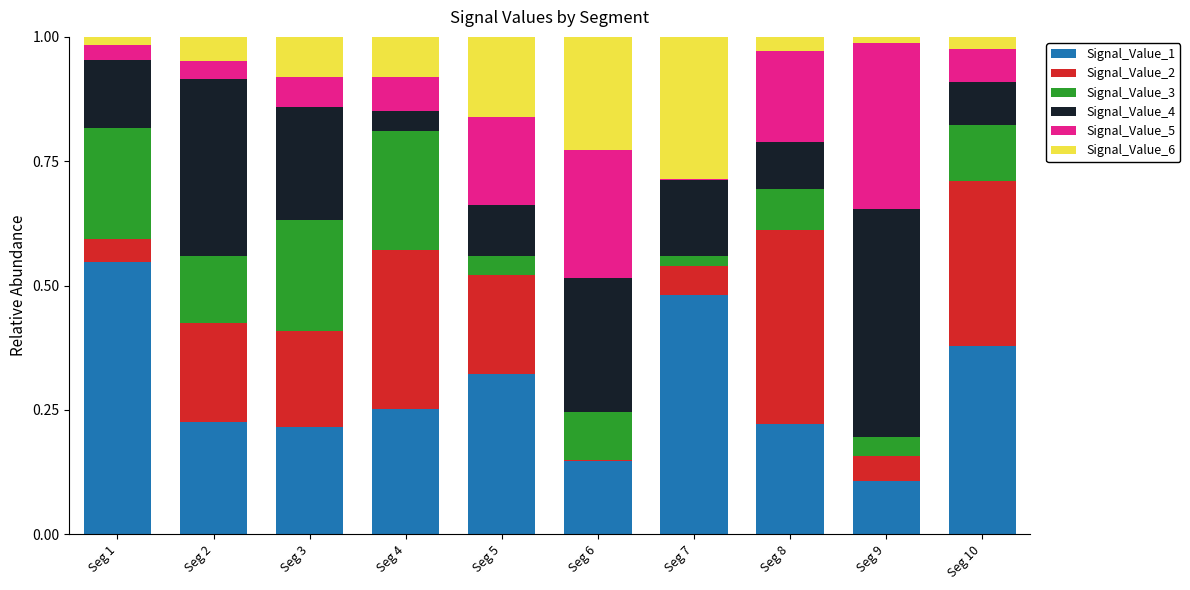

Is it true that Signal_Value_1 equals 0.8 at Seg 7?

False